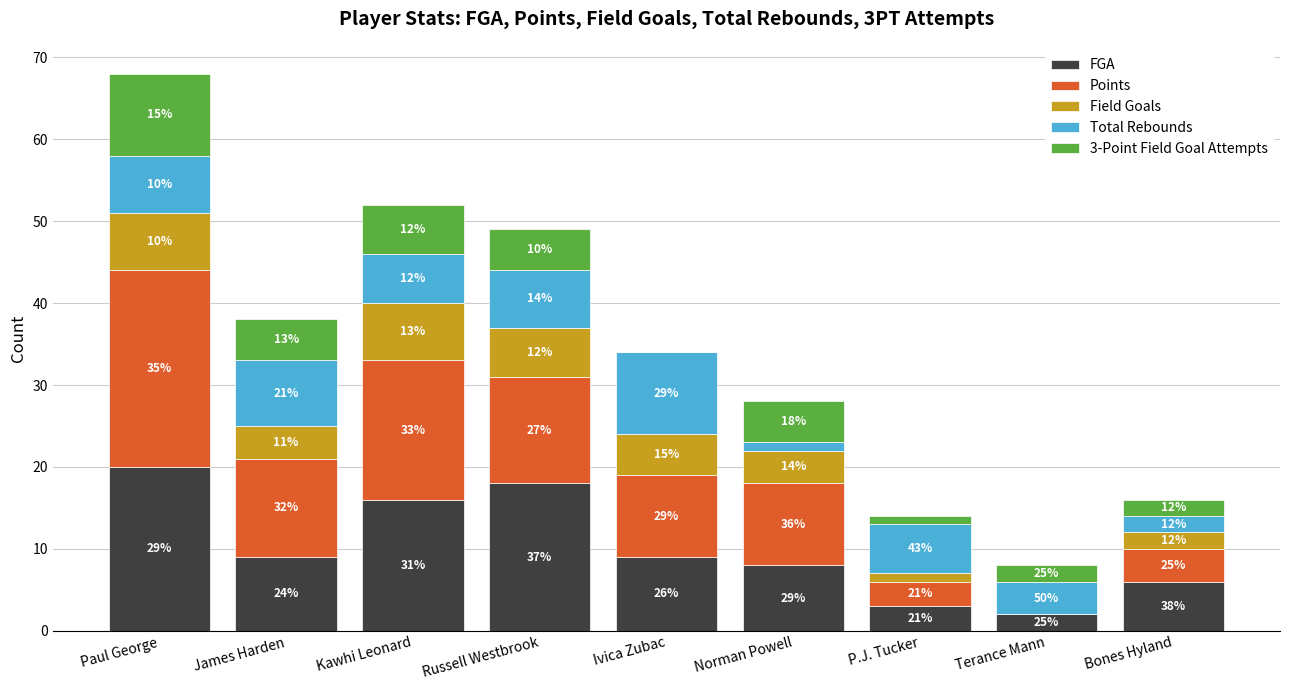

List the series in order of their peak value, highest first.

Points, FGA, Total Rebounds, 3-Point Field Goal Attempts, Field Goals